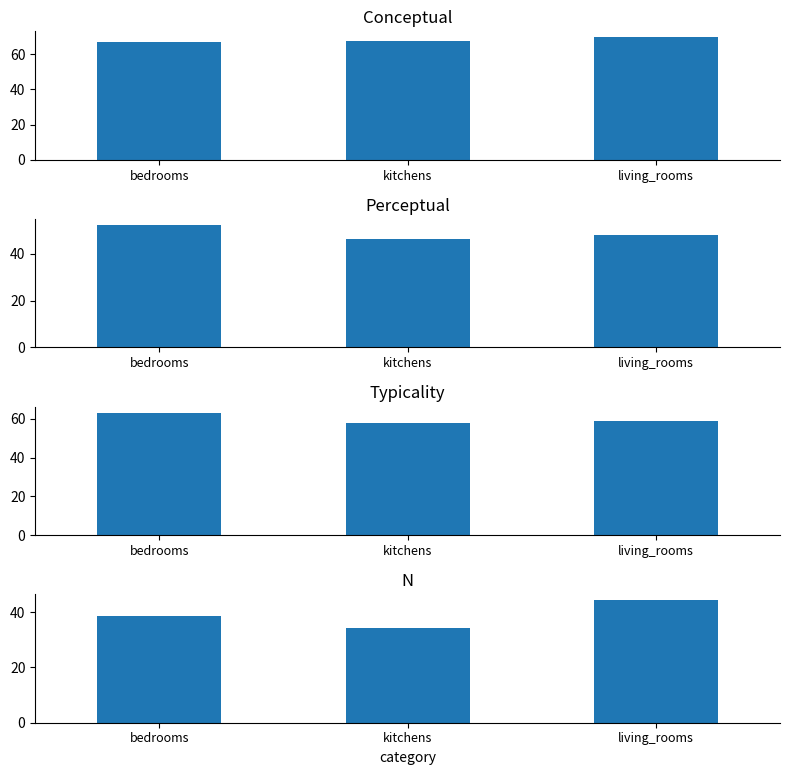

Does the chart contain stacked bars?

No